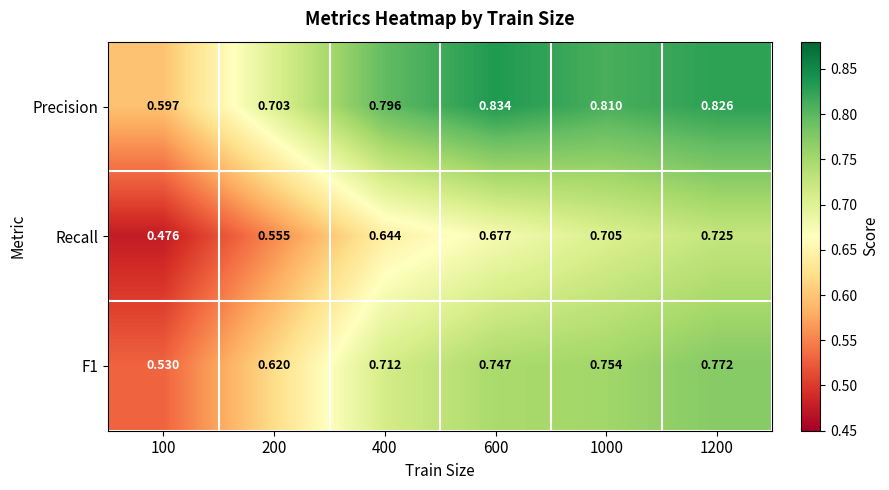

Rank the series by their maximum value, from highest to lowest.

Precision, F1, Recall